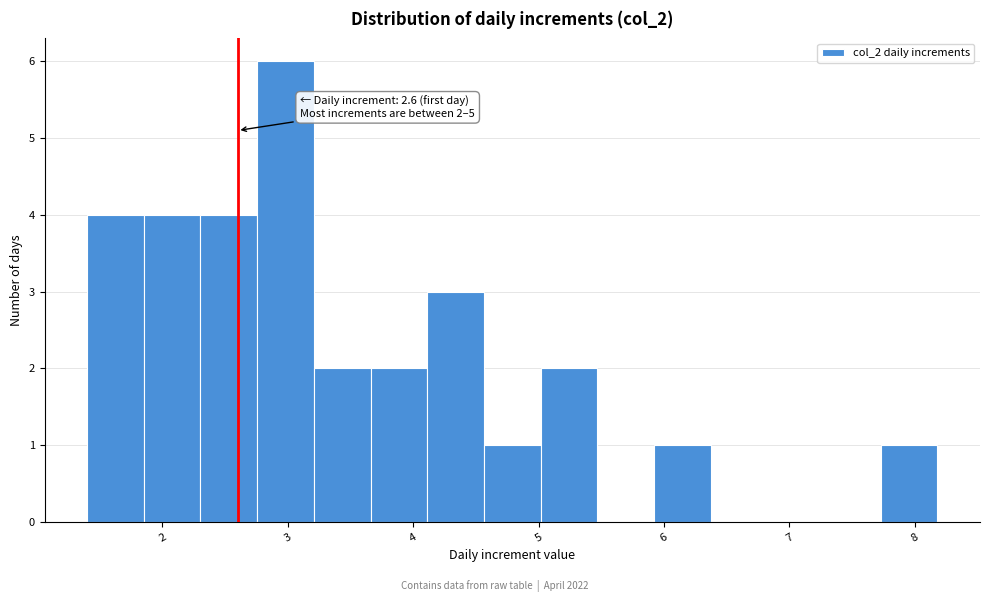

Over which range of the x-axis is the bar tallest?

2.8 to 3.2